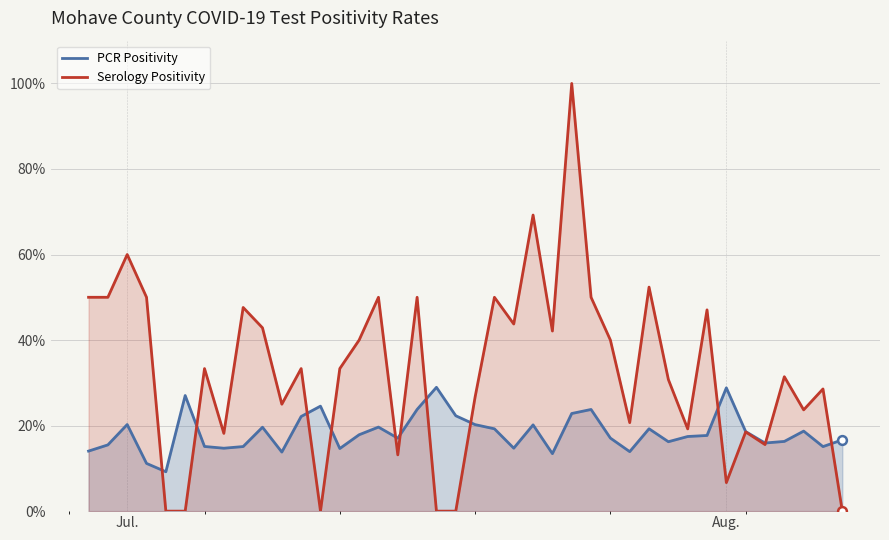

What are all the series names shown in the legend?

PCR Positivity, Serology Positivity